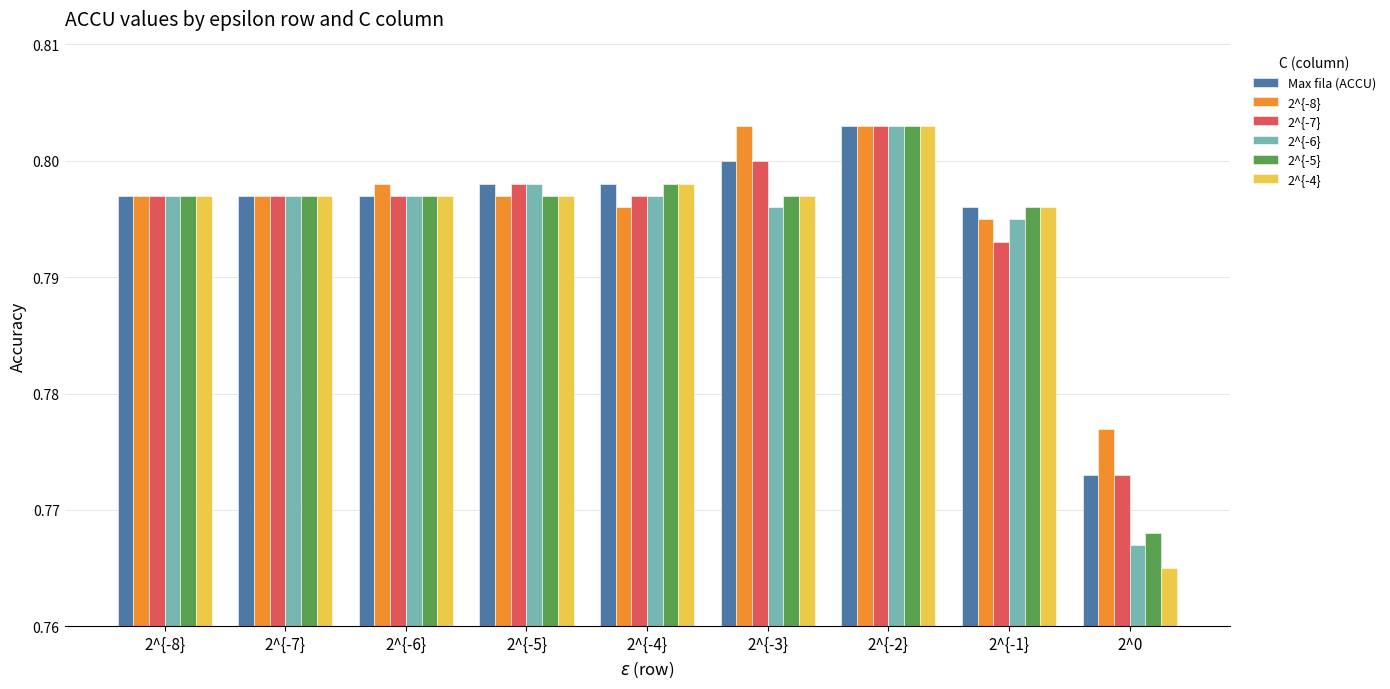

At how many categories does at least one series exceed 0?

9